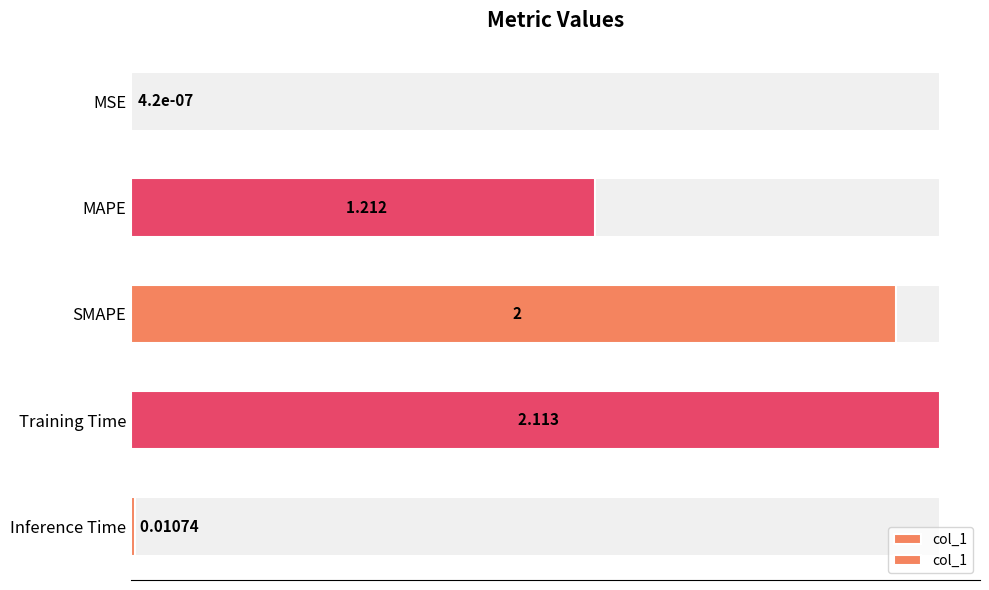

The chart shows a value of 0.5 at MAPE. True or false?

False